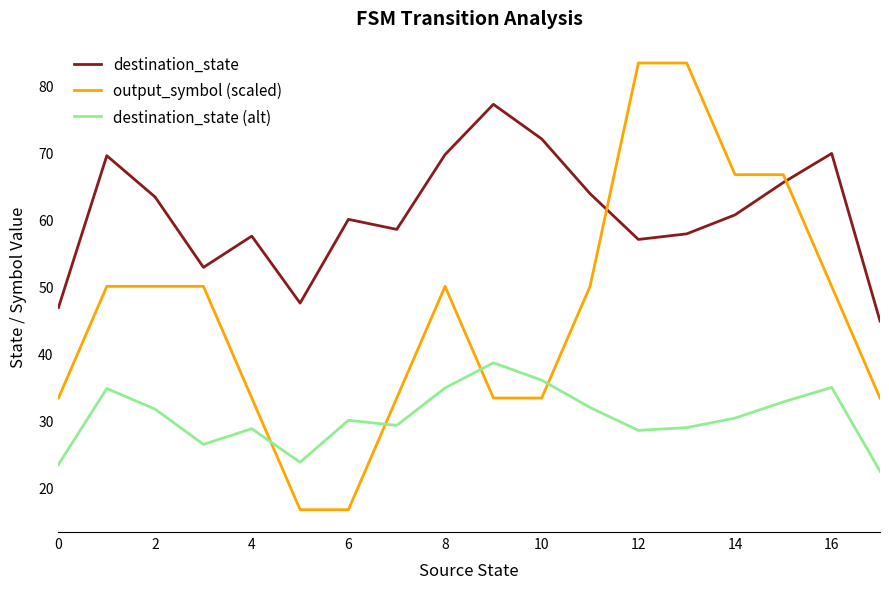

What is the difference between the maximum and minimum values in the destination_state series?

32.3